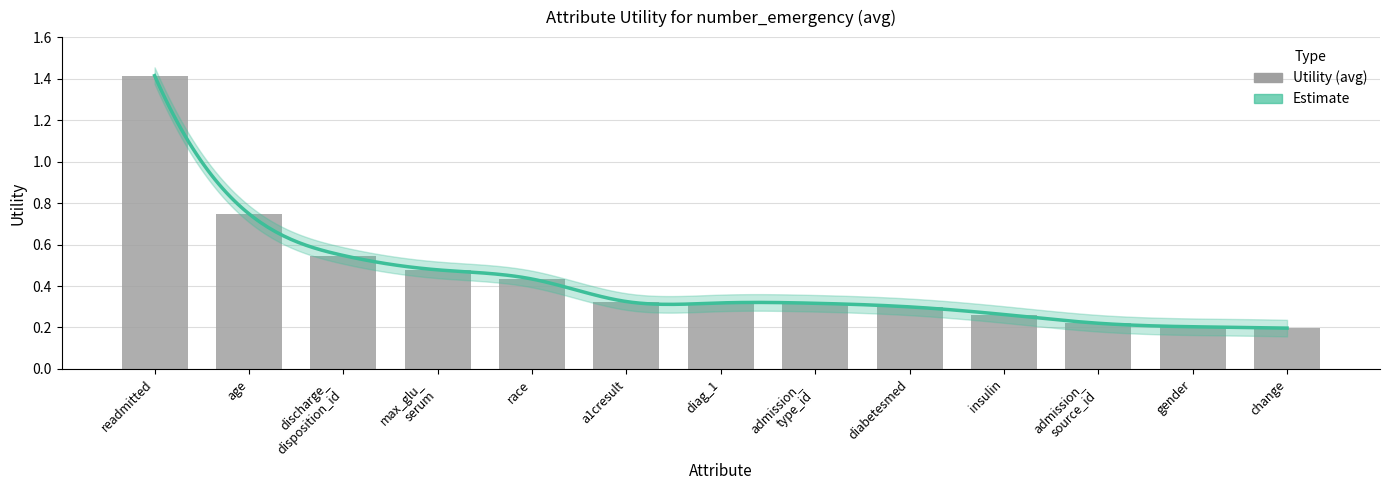

What is the average value?

0.4